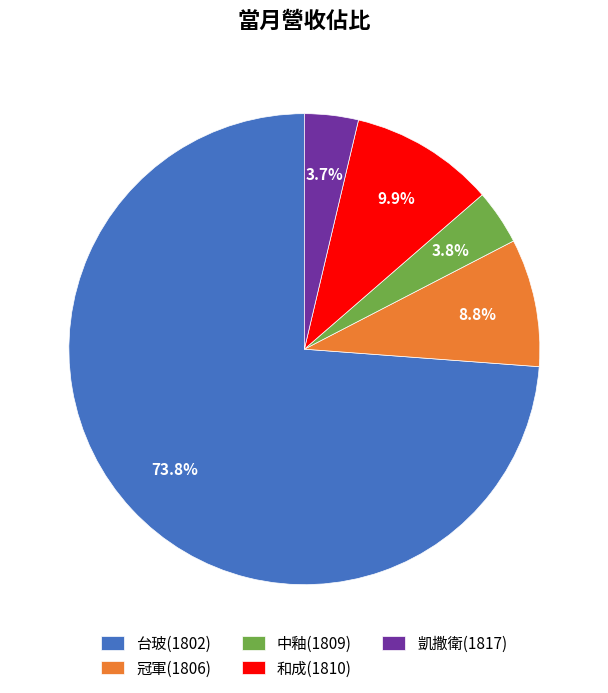

How many segments does this pie chart have?

5